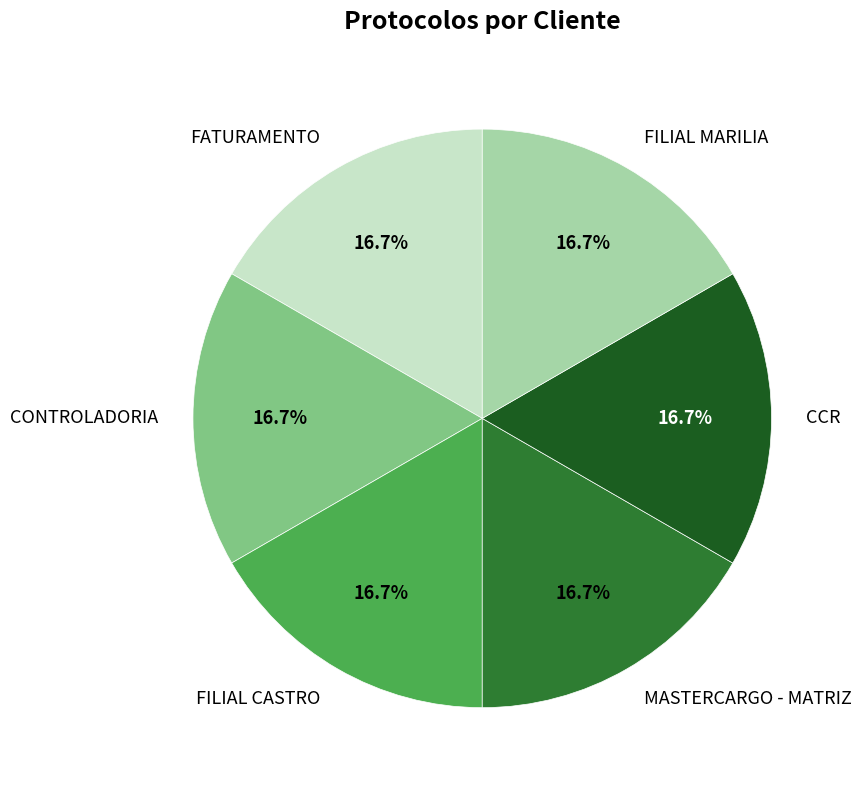

Is it true that CONTROLADORIA is 10% of the pie?

False